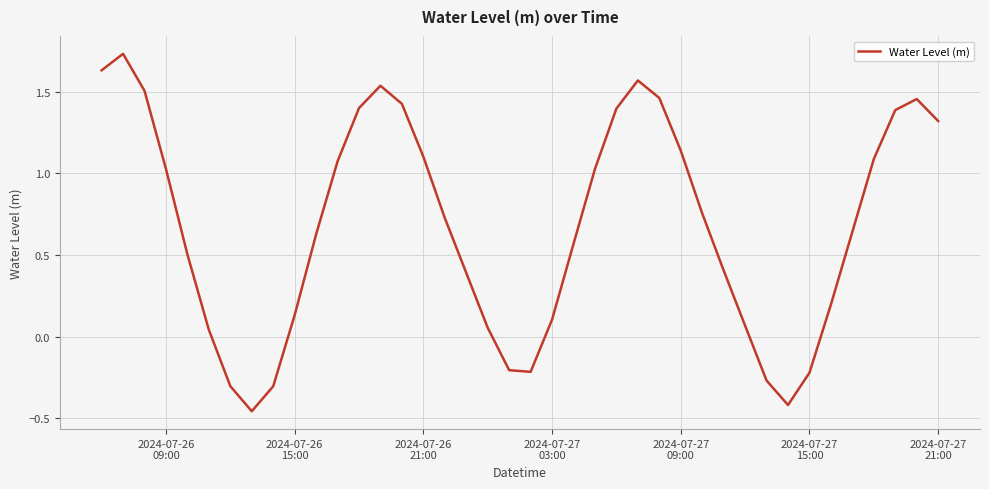

What is the difference between the maximum and minimum values?

2.2